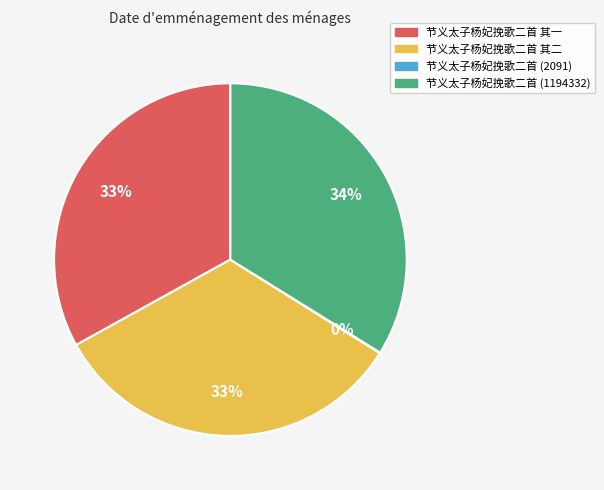

To the nearest percent, what is the average slice percentage?

25%